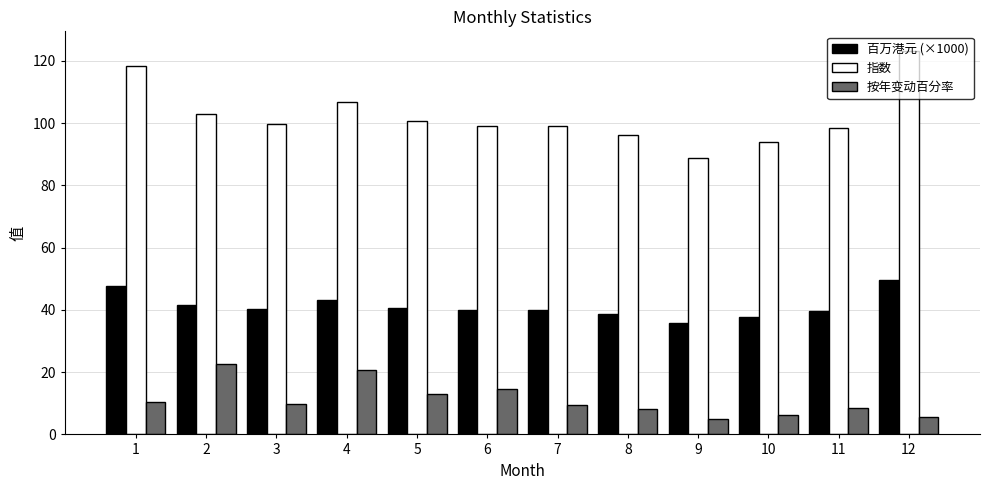

True or false: 按年变动百分率 has a value of 5.4 at 3.

False